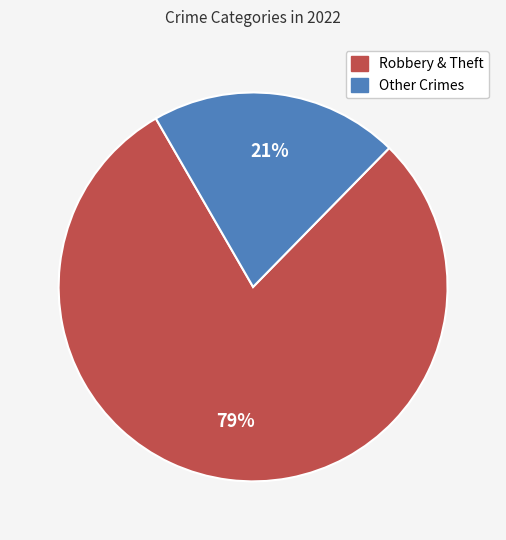

Which category accounts for the majority?

Robbery & Theft